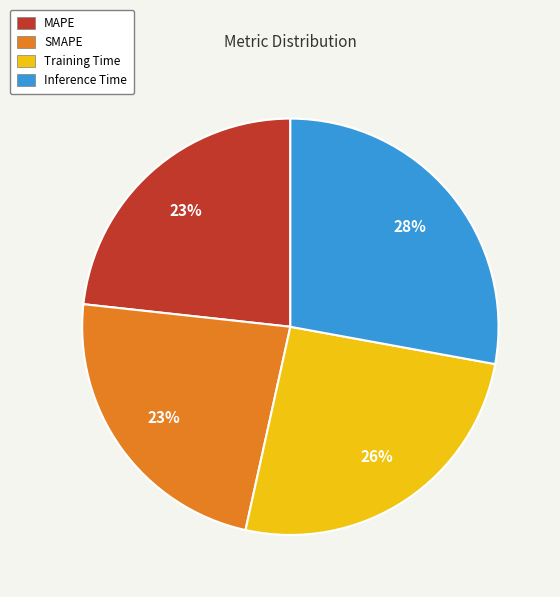

Which has a higher value, Training Time or SMAPE?

Training Time